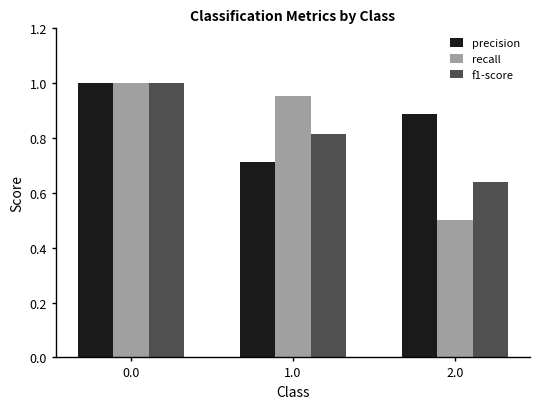

Which category has the lowest value across all series?

2.0